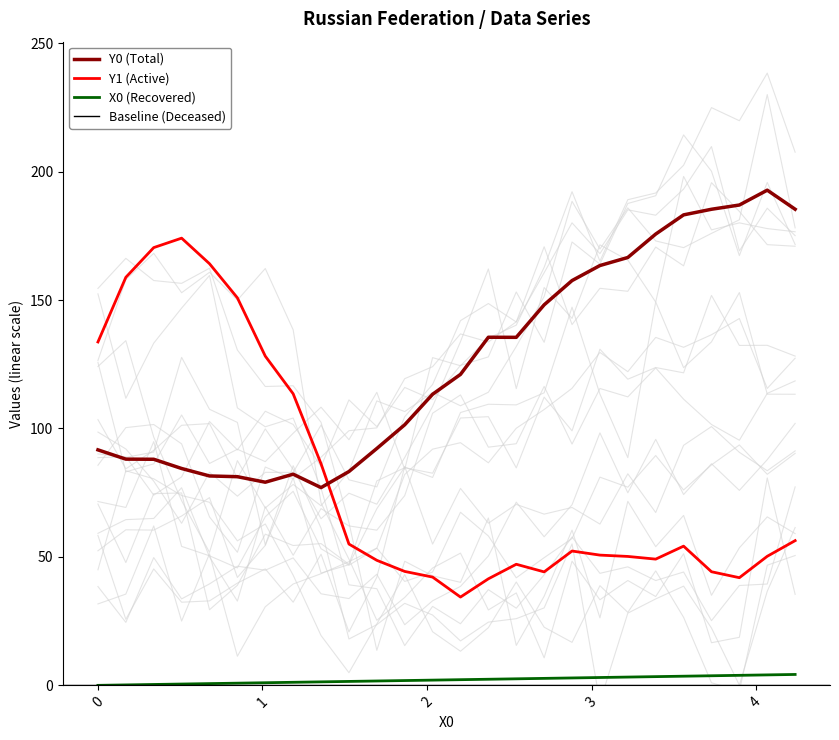

True or false: X0 (Recovered) and Y1 (Active) cross at least once.

False